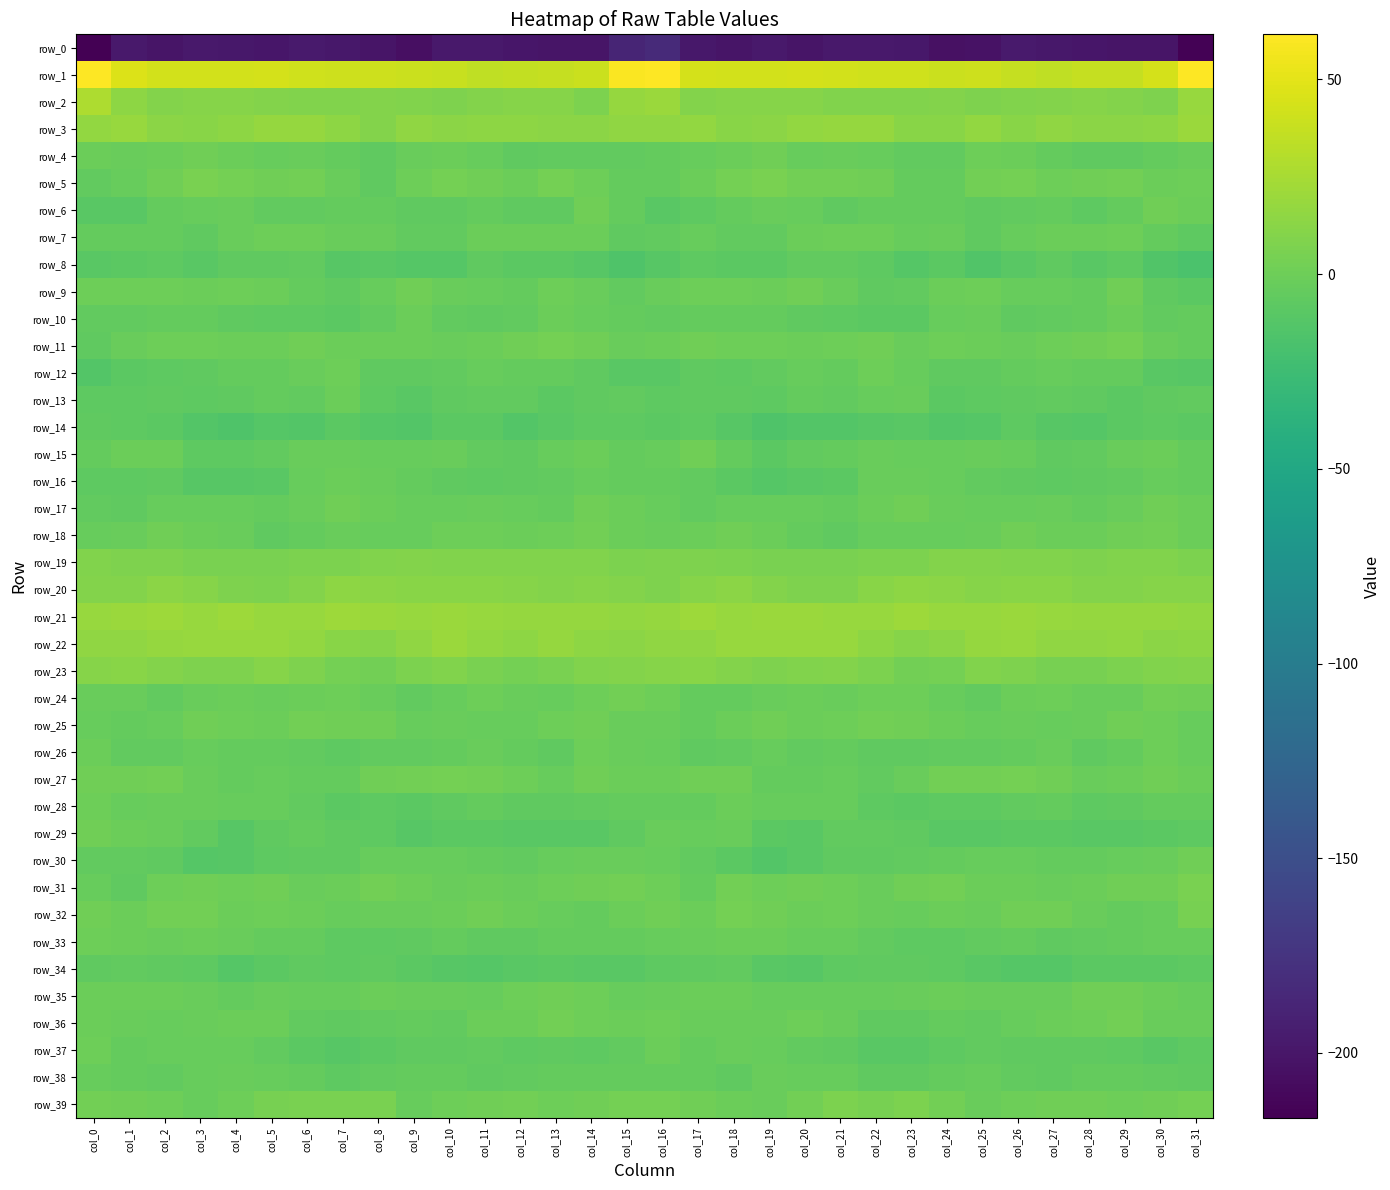

How many data points does each series have?

32